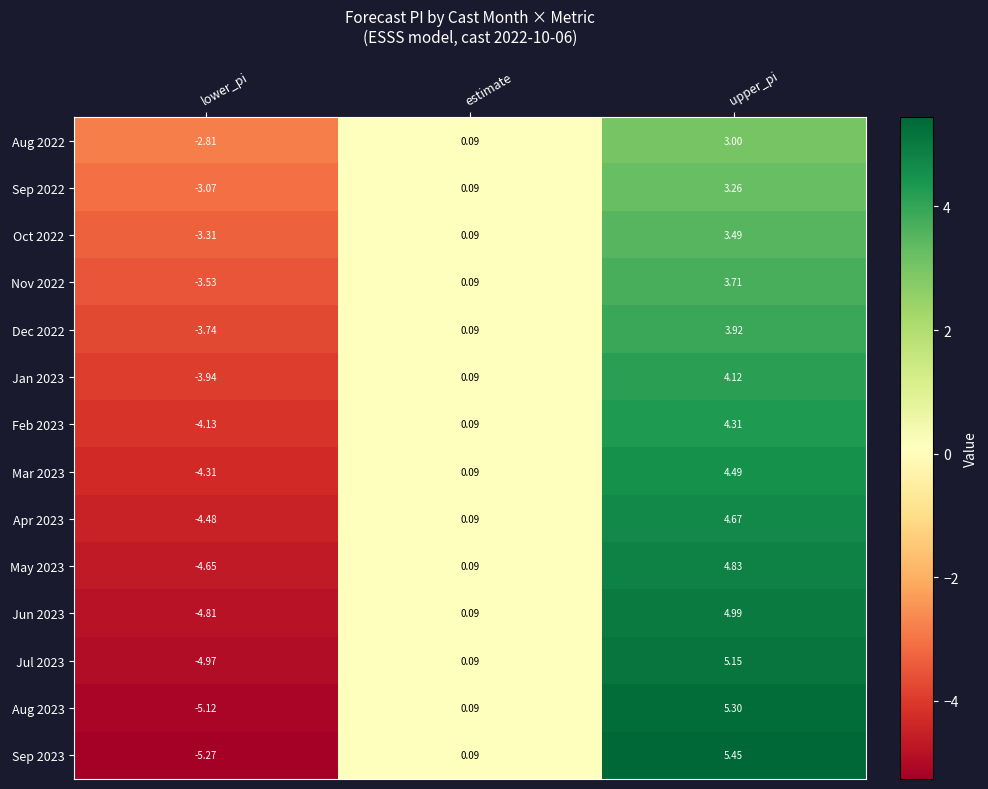

At which category does the chart reach its minimum across all series?

lower_pi